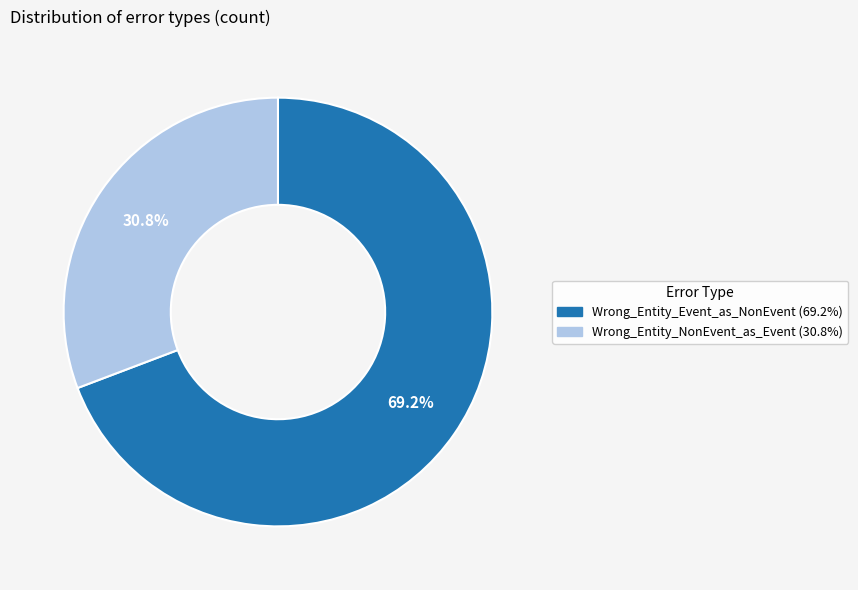

Do Wrong_Entity_Event_as_NonEvent and Wrong_Entity_NonEvent_as_Event together represent more than half of the pie?

Yes